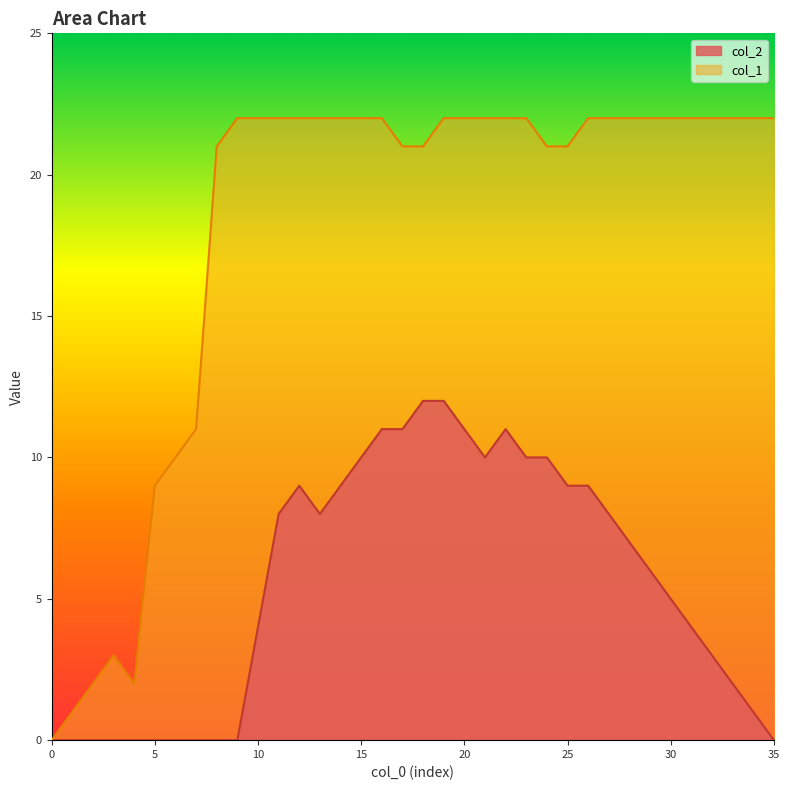

How many lines are shown in the chart?

2